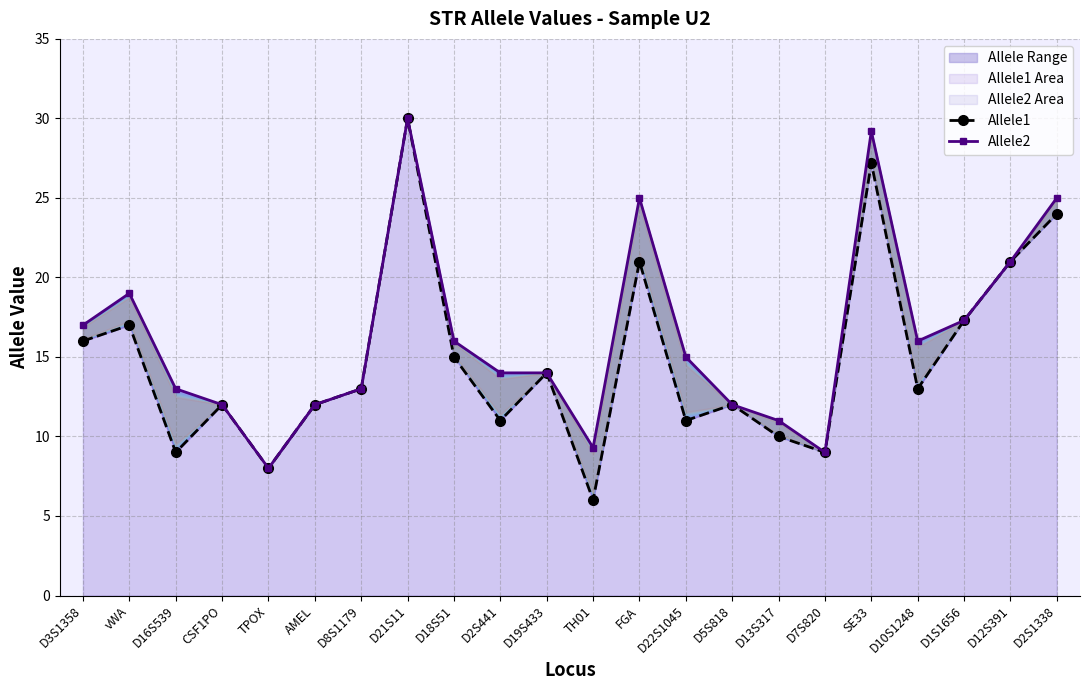

At which label does Allele1 reach its peak?

D21S11